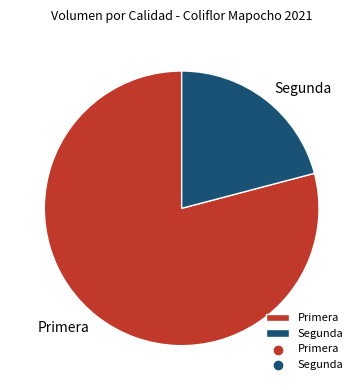

How many slices are in this pie chart?

2